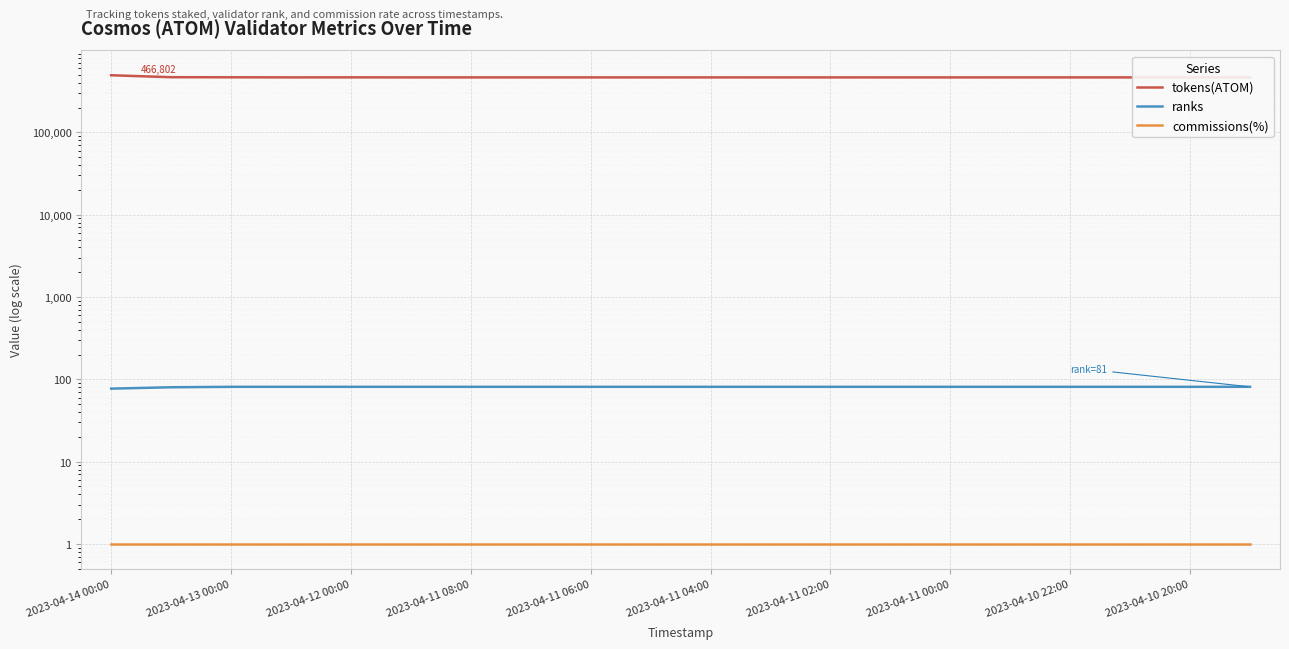

Count the number of categories in the chart.

20